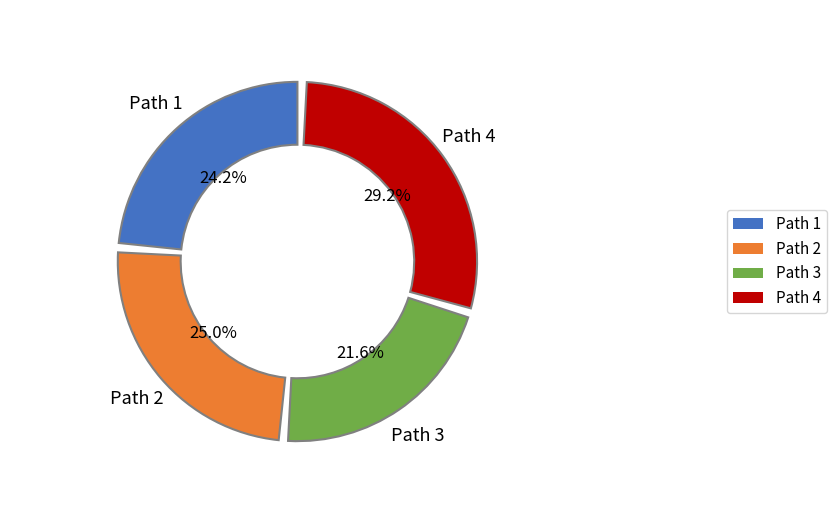

Is there a majority slice in this chart?

No